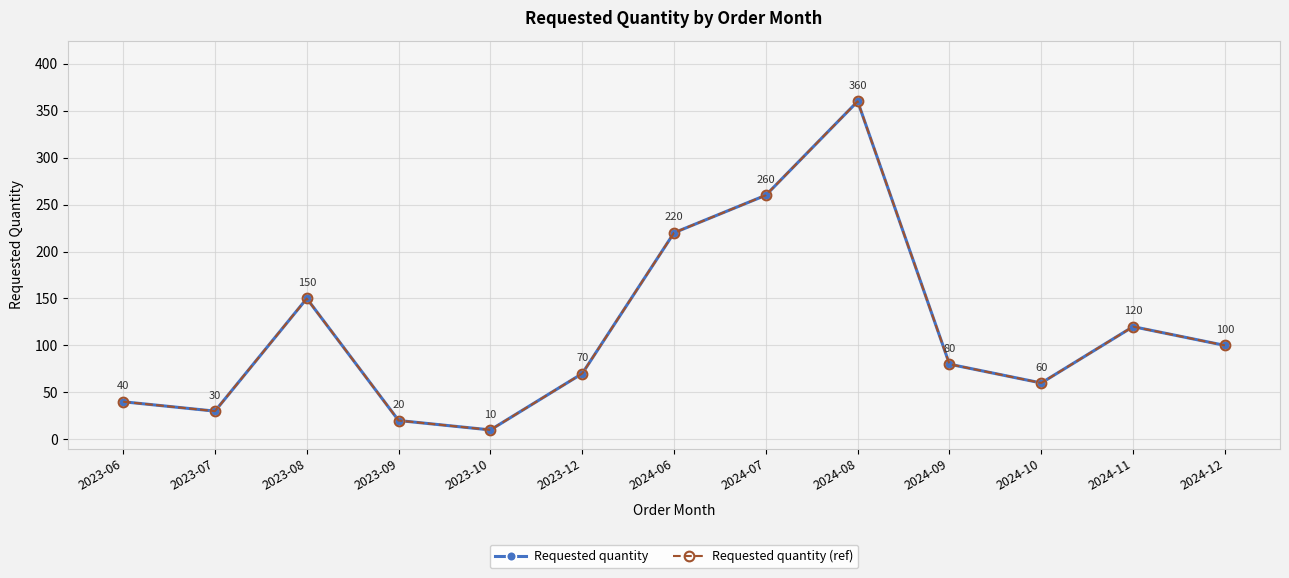

Rank the series at 2023-12 from lowest to highest value.

Requested quantity, Requested quantity (ref)